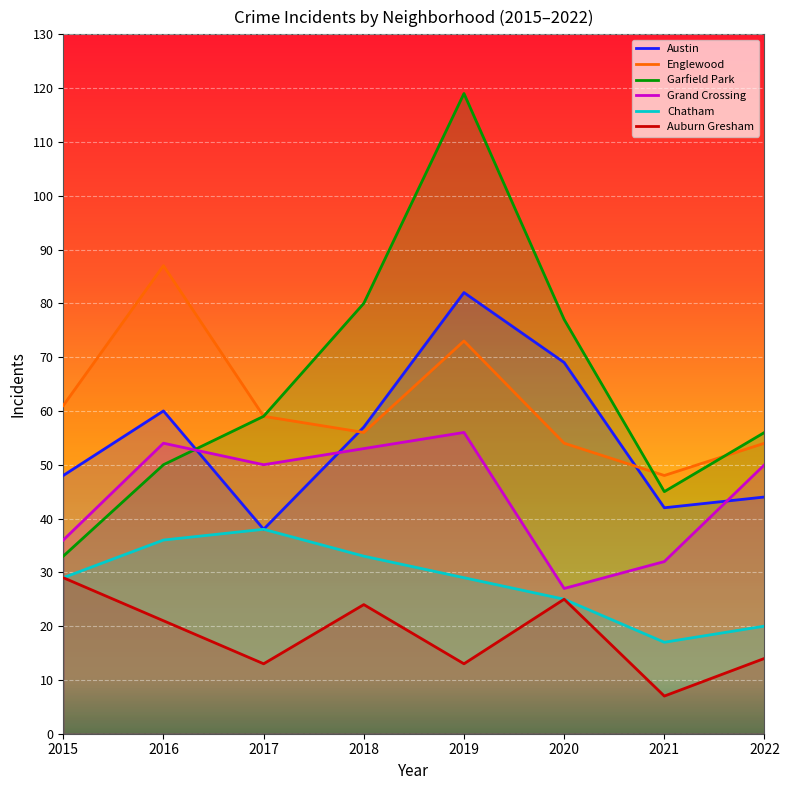

Which series has the largest total across all categories?

Garfield Park